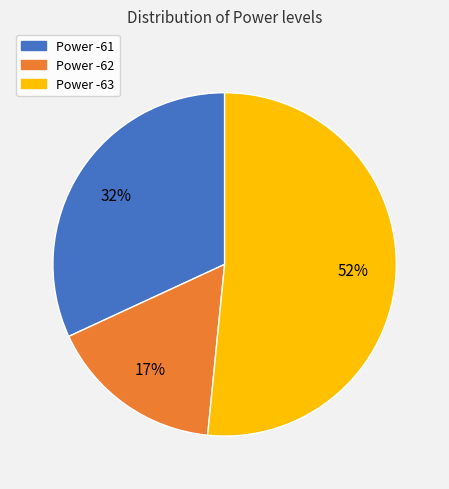

To the nearest percent, what is the average slice percentage?

33%